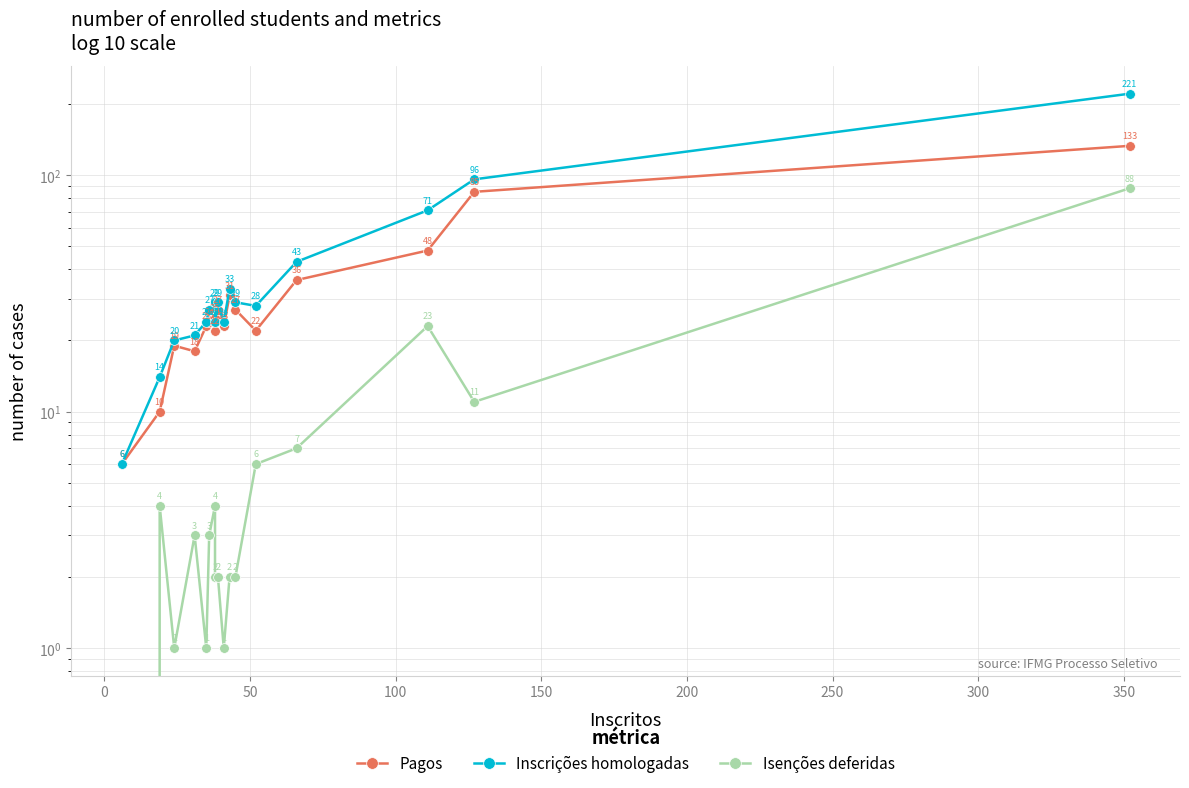

How many data points in Isenções deferidas are less than 3?

8